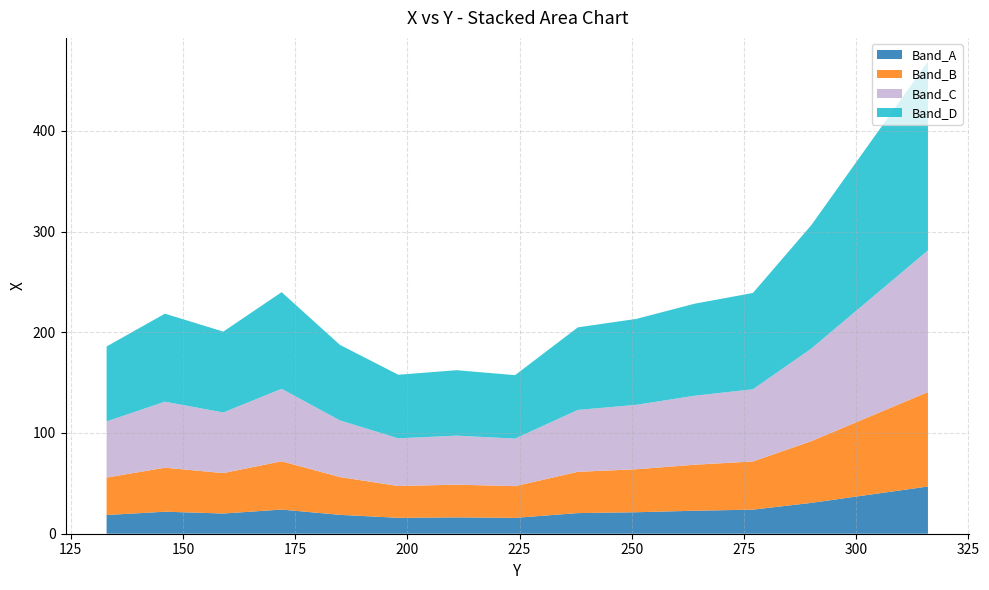

What is the minimum value for Band_A?

15.7